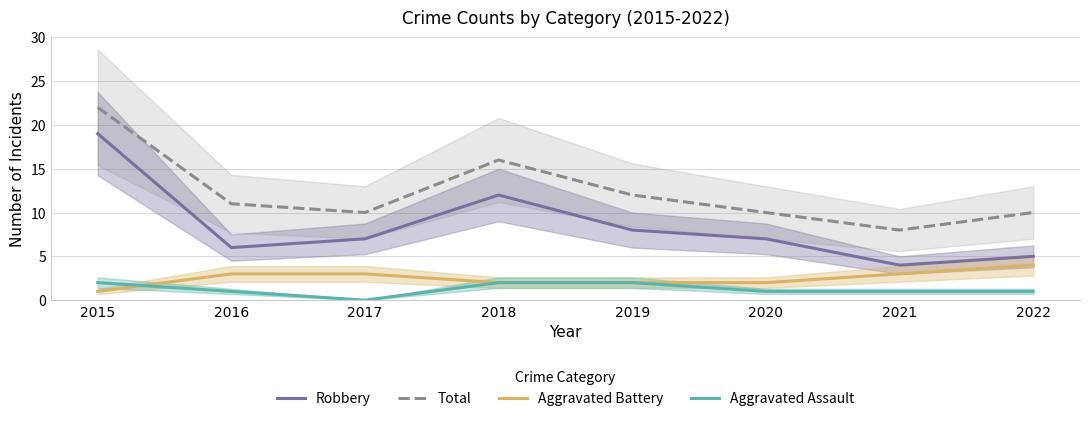

The Aggravated Battery series shows 2 at 2019. True or false?

True